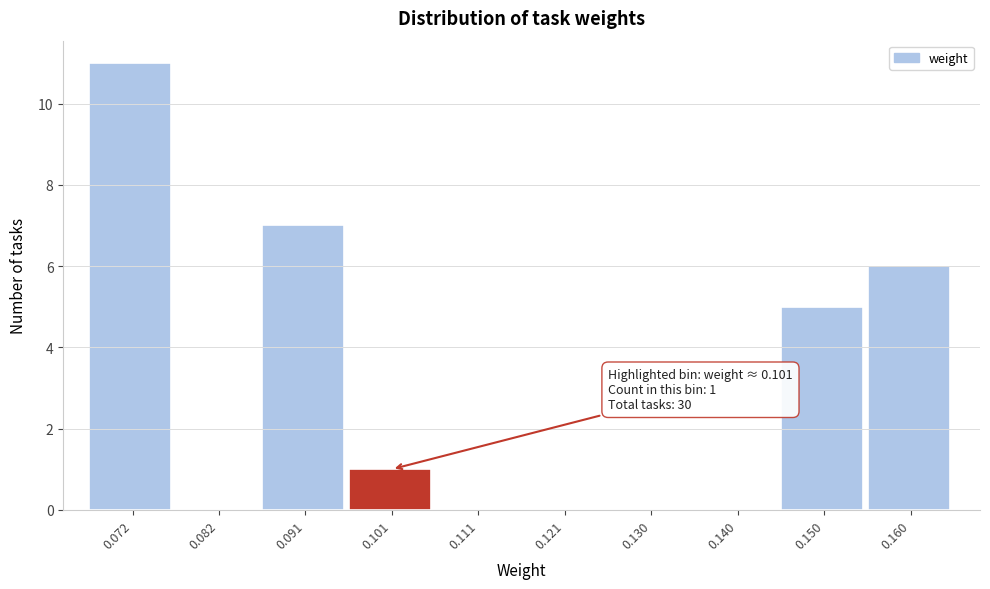

Which range on the x-axis has the tallest bar?

0.067 to 0.077